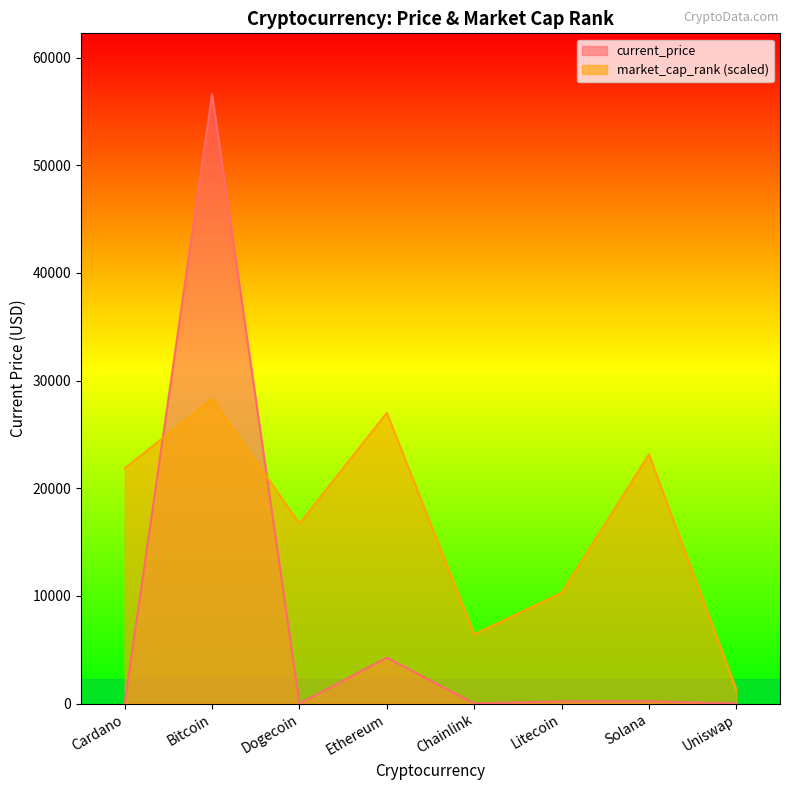

How many lines are shown in the chart?

2